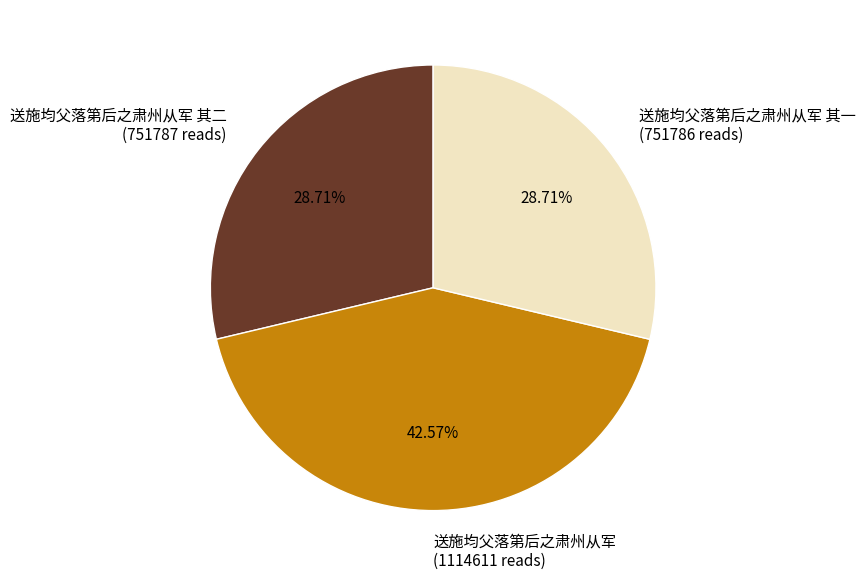

What is the ratio of the value at 送施均父落第后之肃州从军 其一 (751786 reads) to the value at 送施均父落第后之肃州从军 (1114611 reads)?

0.7